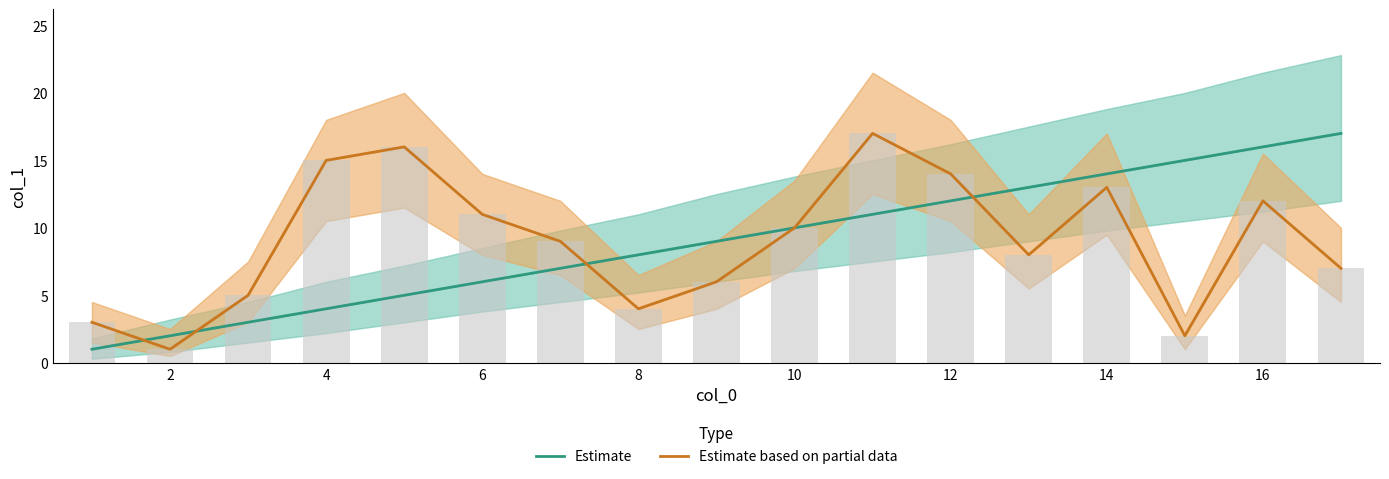

What is the difference between the maximum and second lowest values in the Estimate based on partial data series?

15